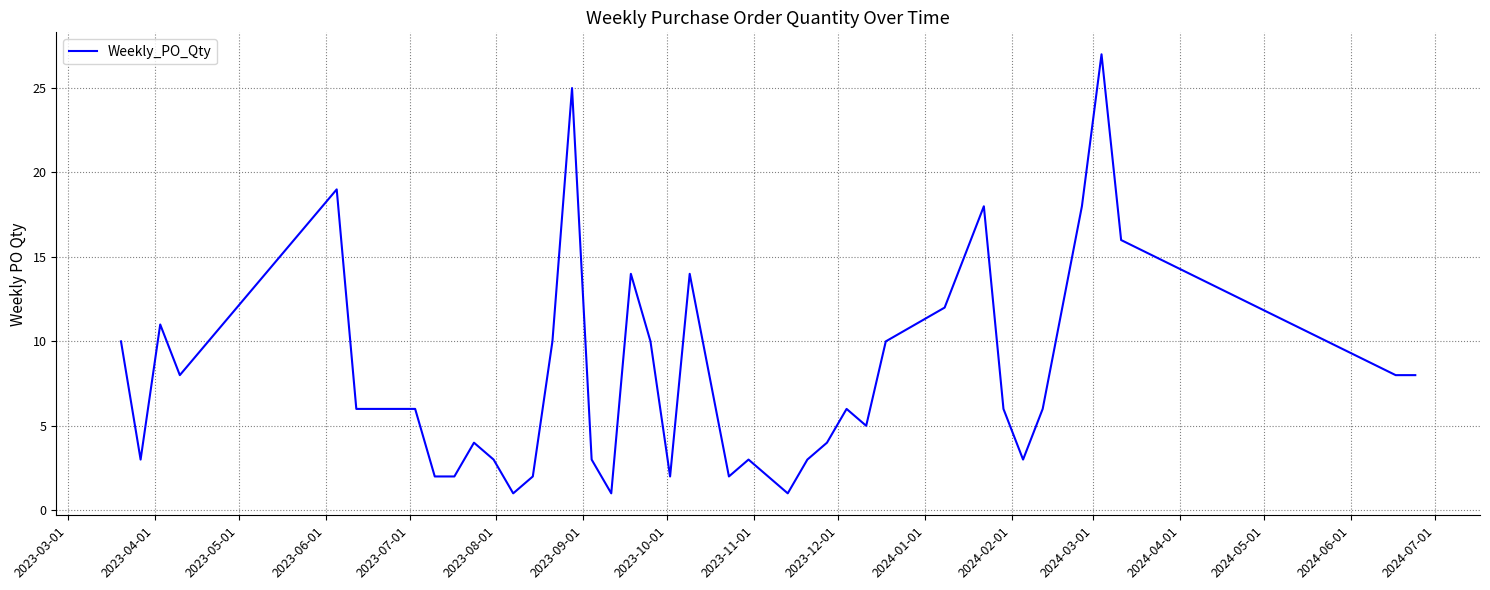

What is the greatest value displayed?

27